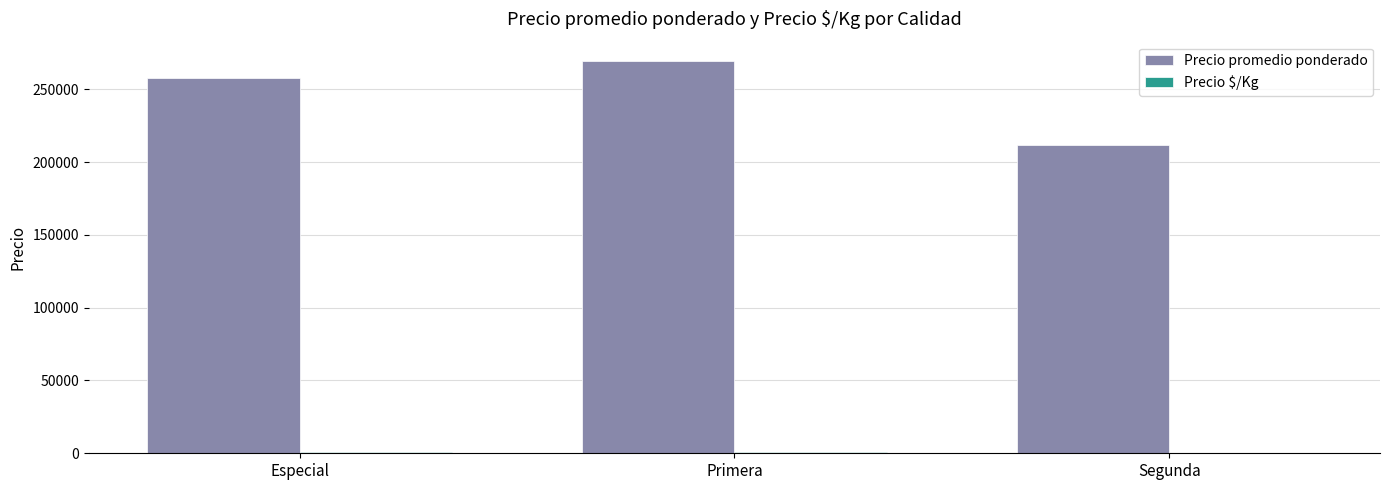

Count the Precio promedio ponderado values in the range 211500 to 269250.

3